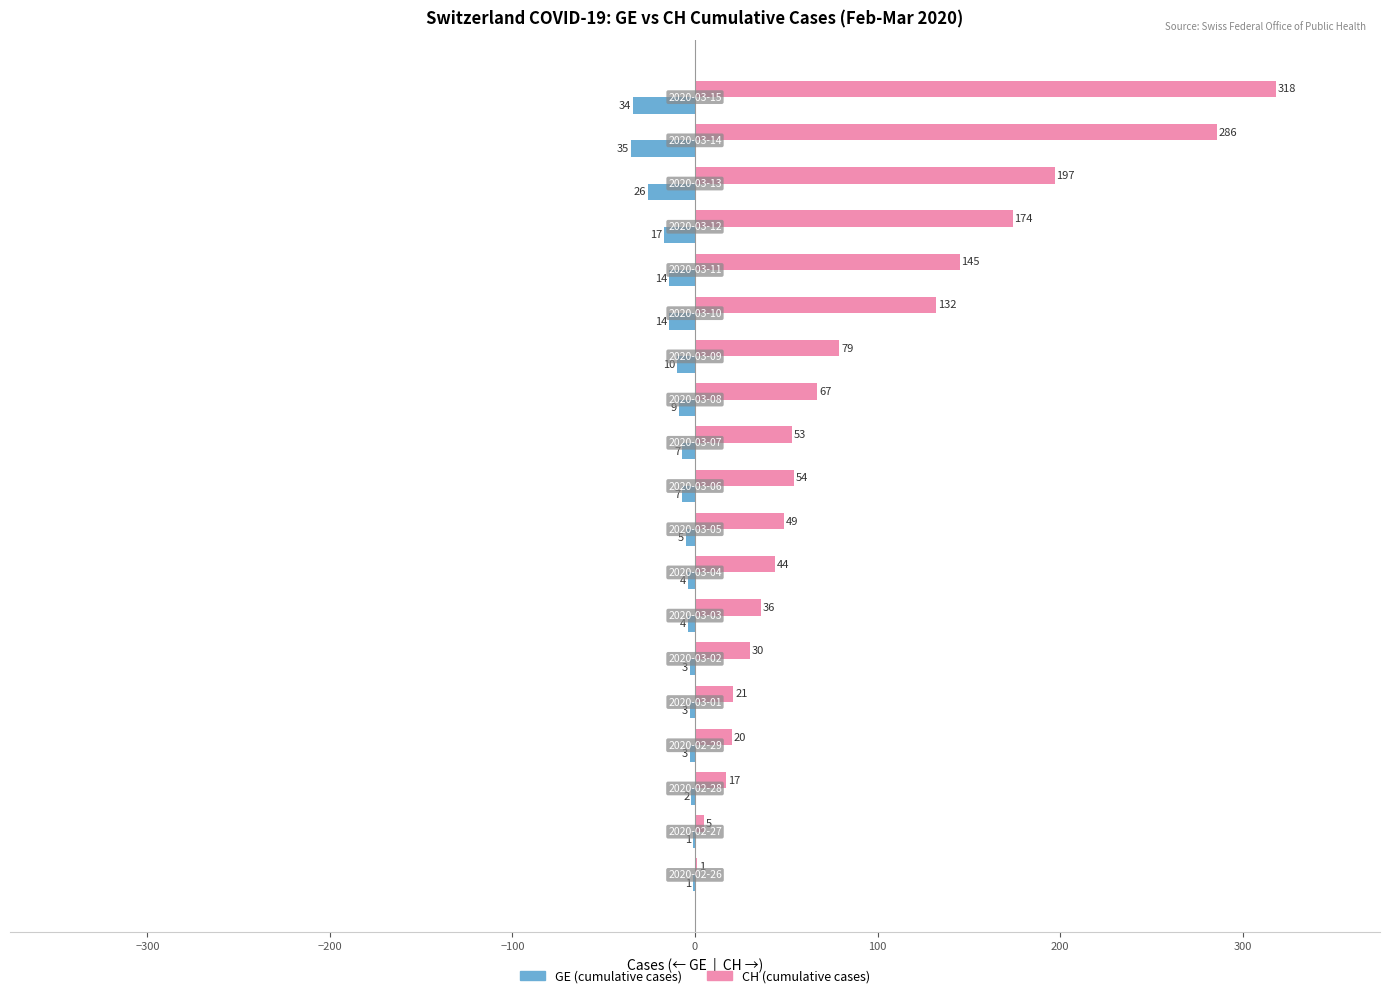

What is the maximum value shown in the chart?

318